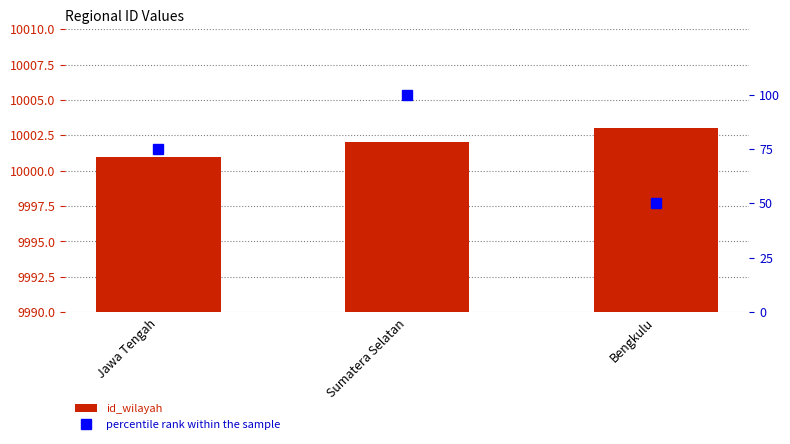

Between Jawa Tengah and Bengkulu, which is larger?

Bengkulu